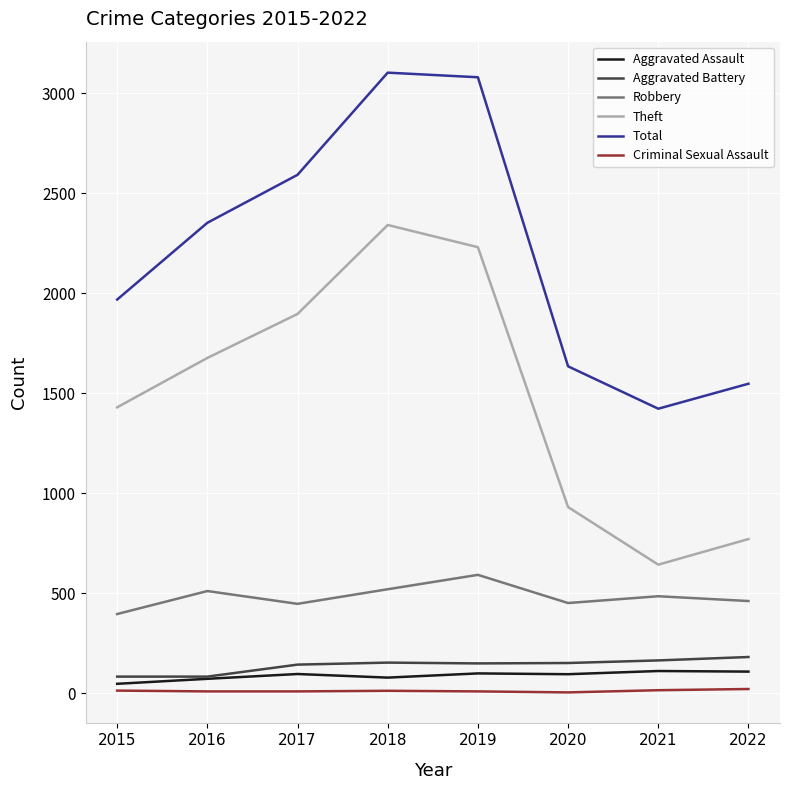

How many series are shown in this chart?

6